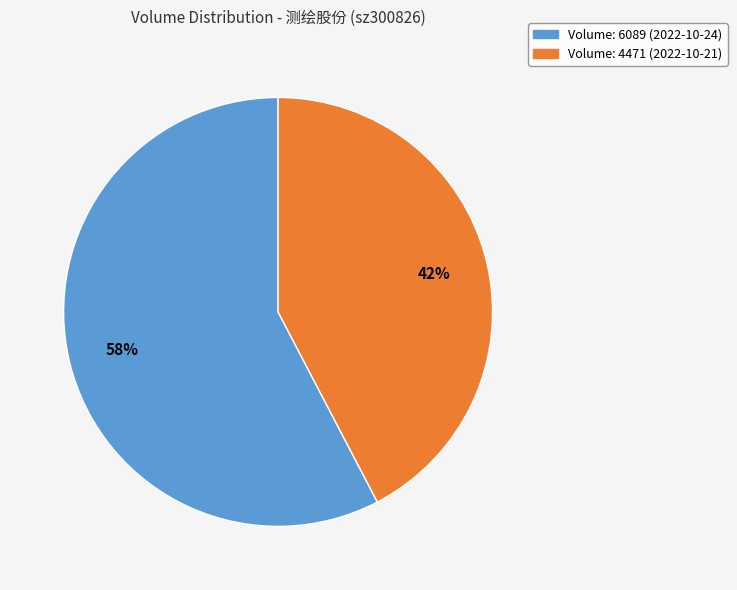

To the nearest percent, what is the average slice percentage?

50%